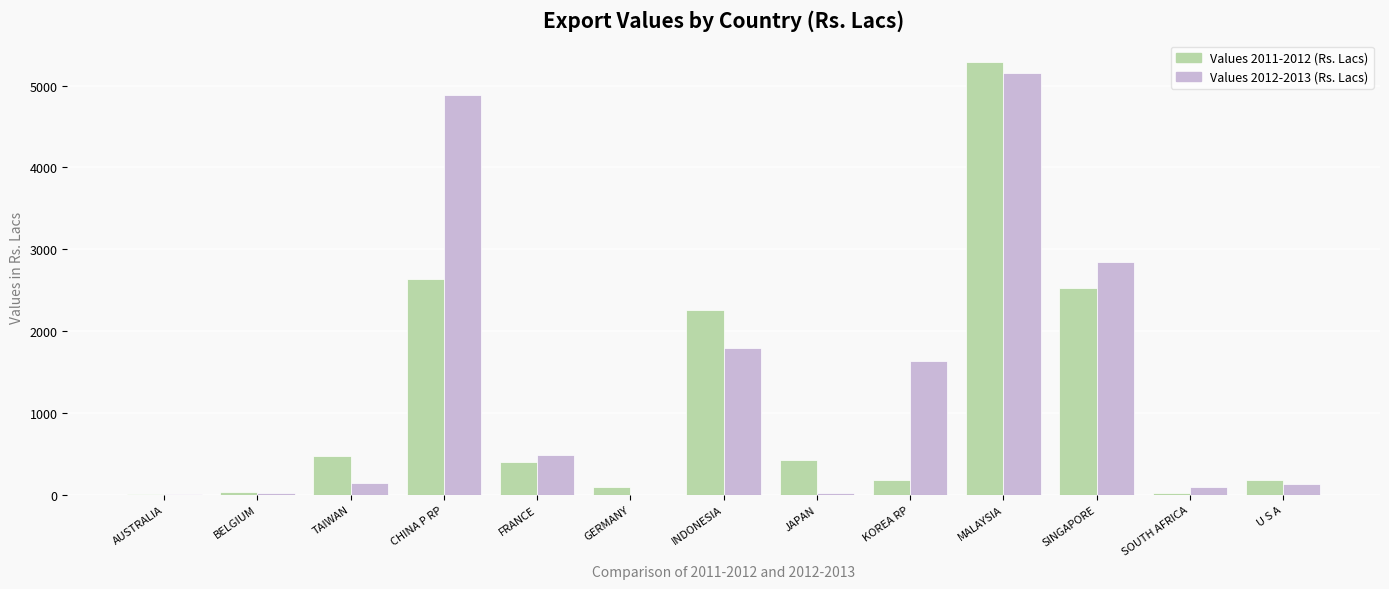

Is it true that Values 2011-2012 (Rs. Lacs) equals 2.8 at AUSTRALIA?

True